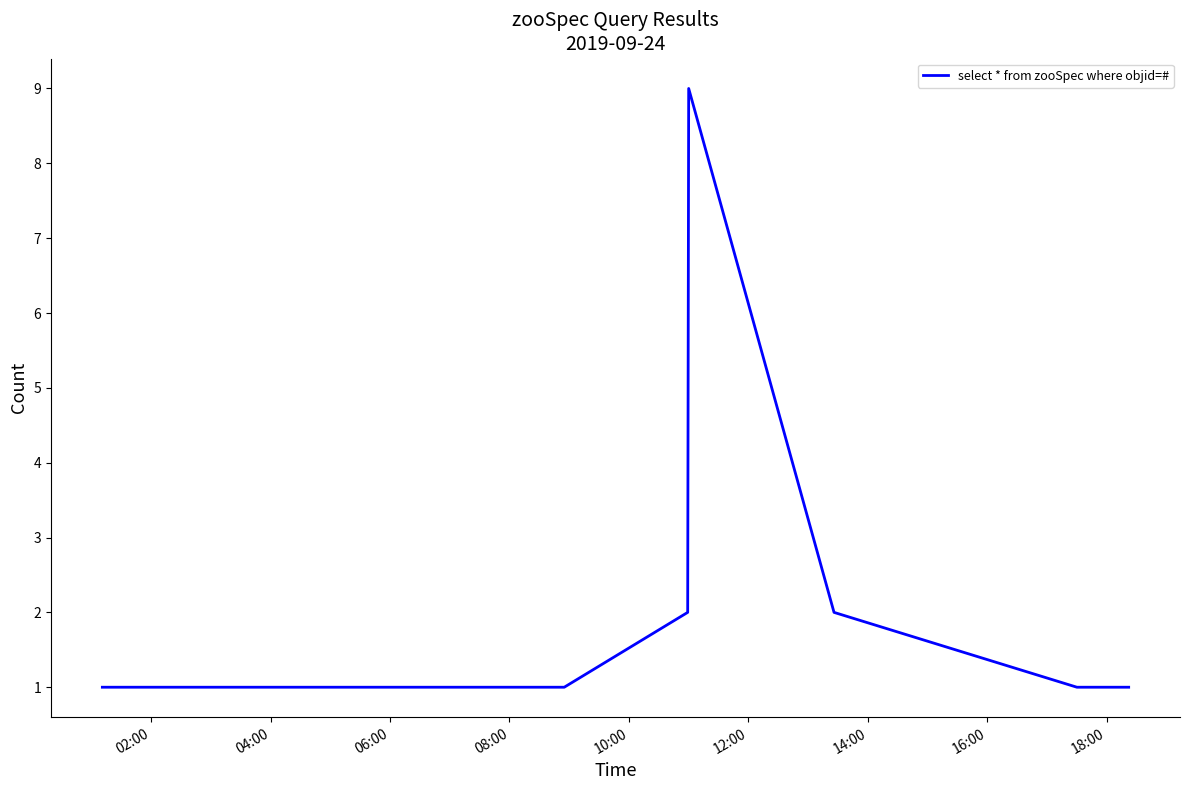

What is the difference between the maximum and minimum values?

8